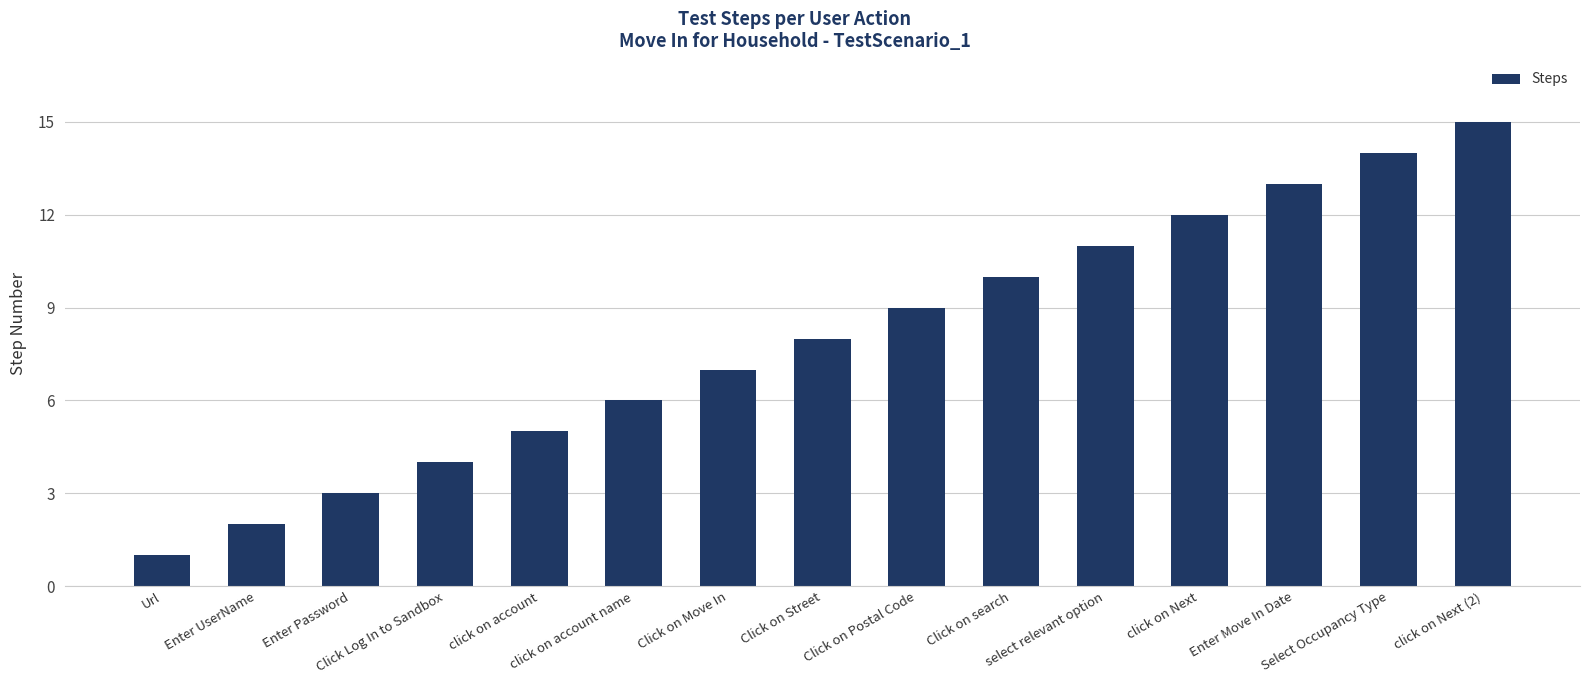

How many bars are there in total?

15